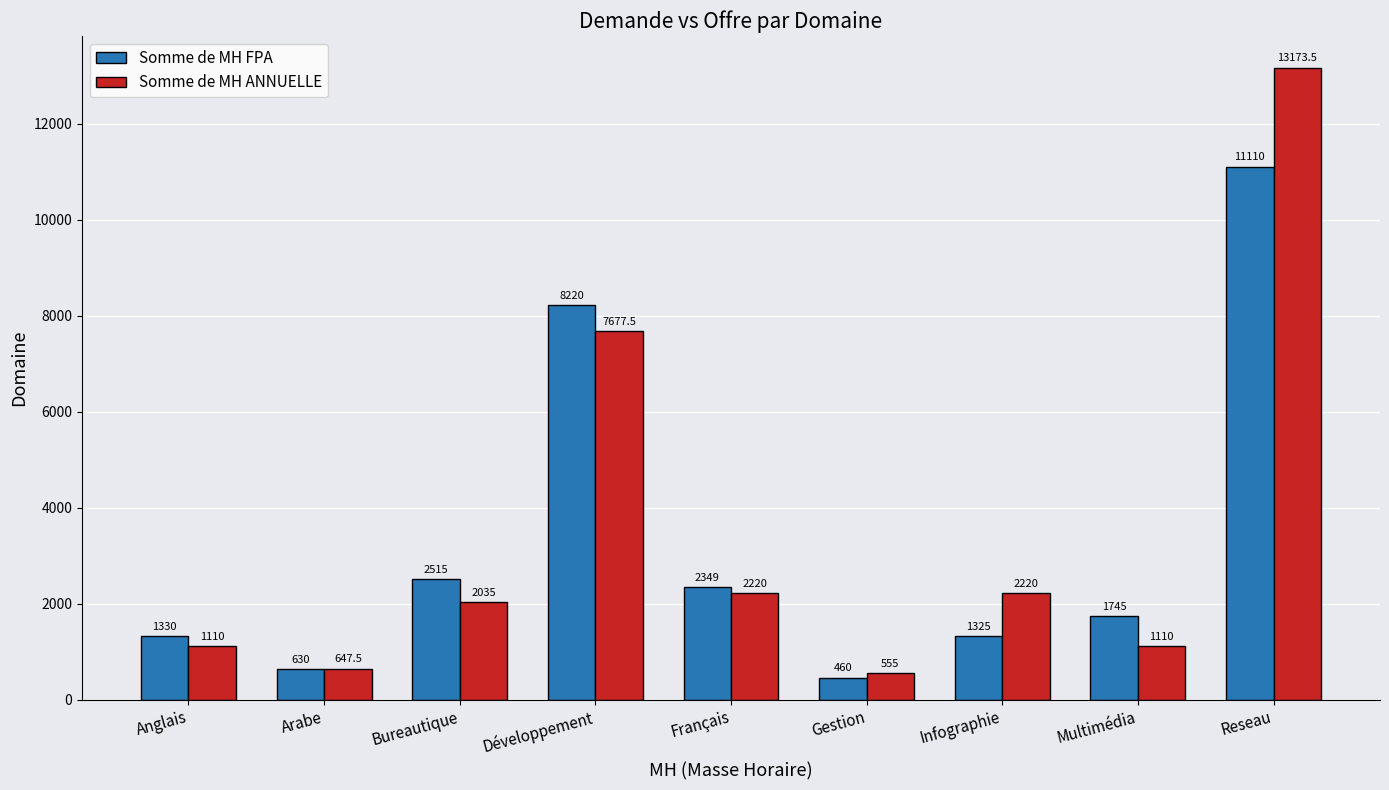

Is it true that Somme de MH ANNUELLE equals 2220.0 at Français?

True